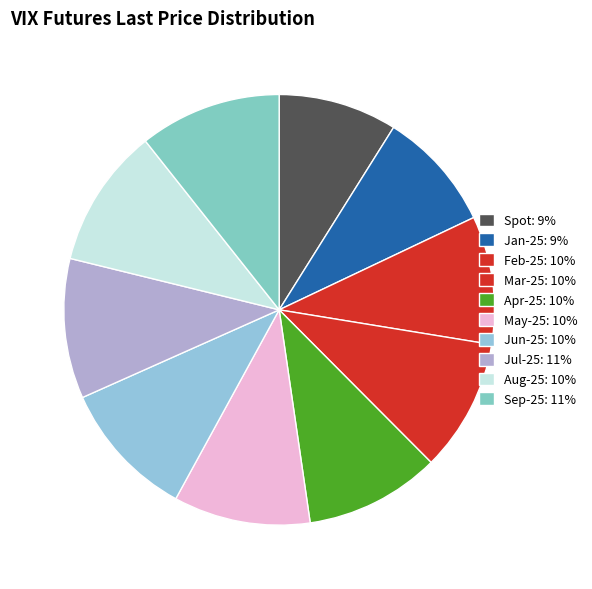

How many slices are in this pie chart?

10